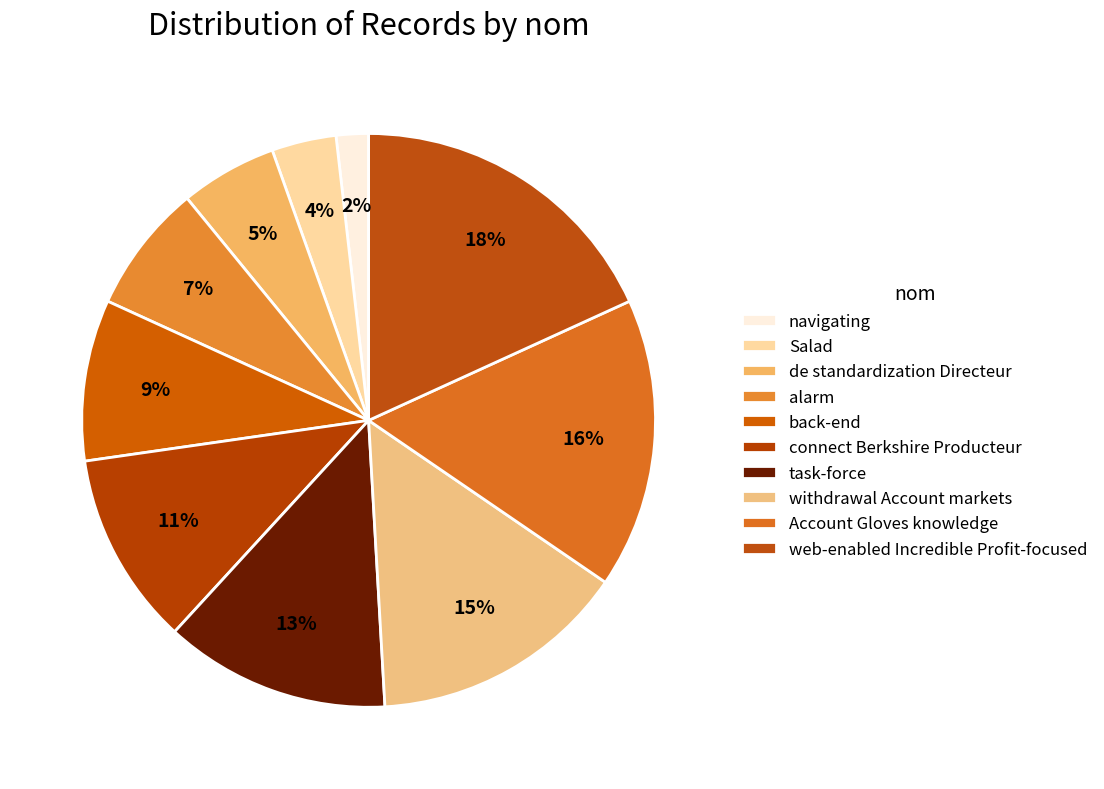

What percentage is the navigating slice, to the nearest percent?

2%